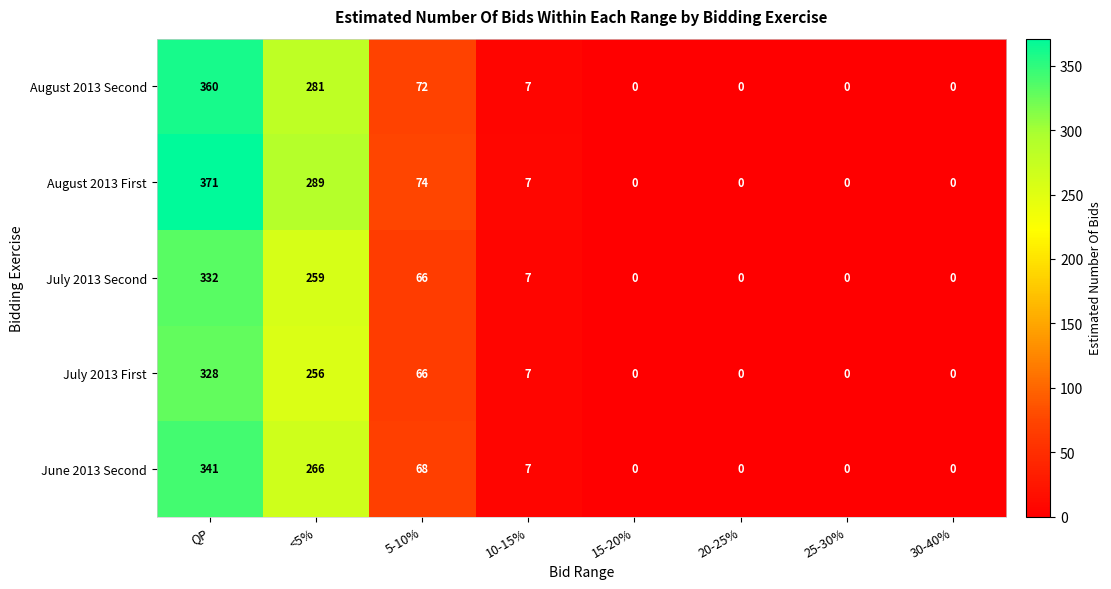

List the labels in order of June 2013 Second value, largest first.

QP, <5%, 5-10%, 10-15%, 15-20%, 20-25%, 25-30%, 30-40%